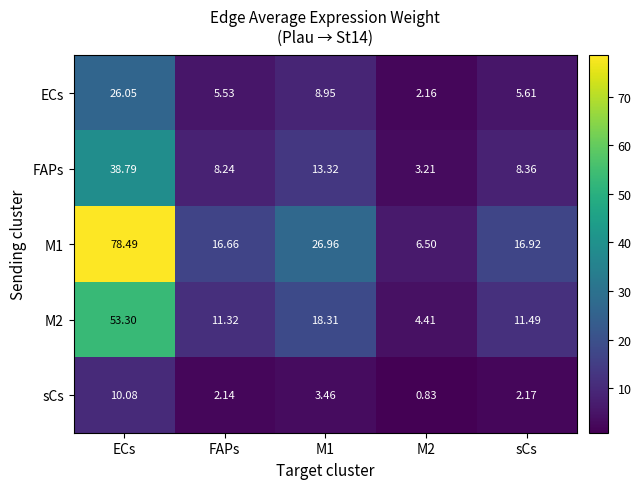

At which label does ECs reach its peak?

ECs